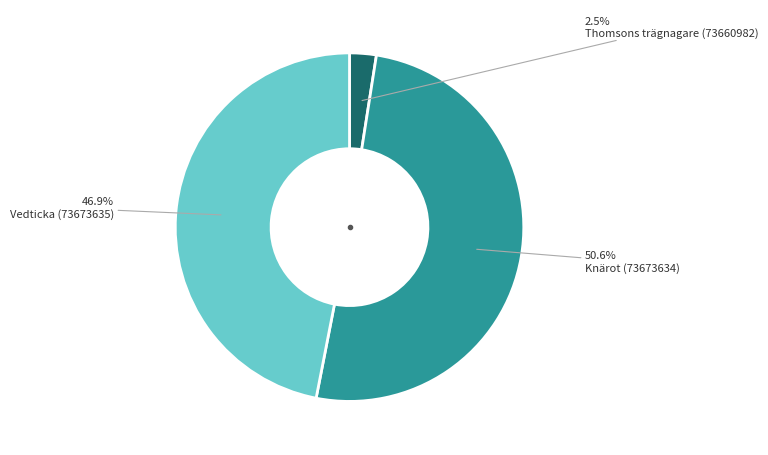

To the nearest percent, what portion does Knärot (73673634) represent?

51%